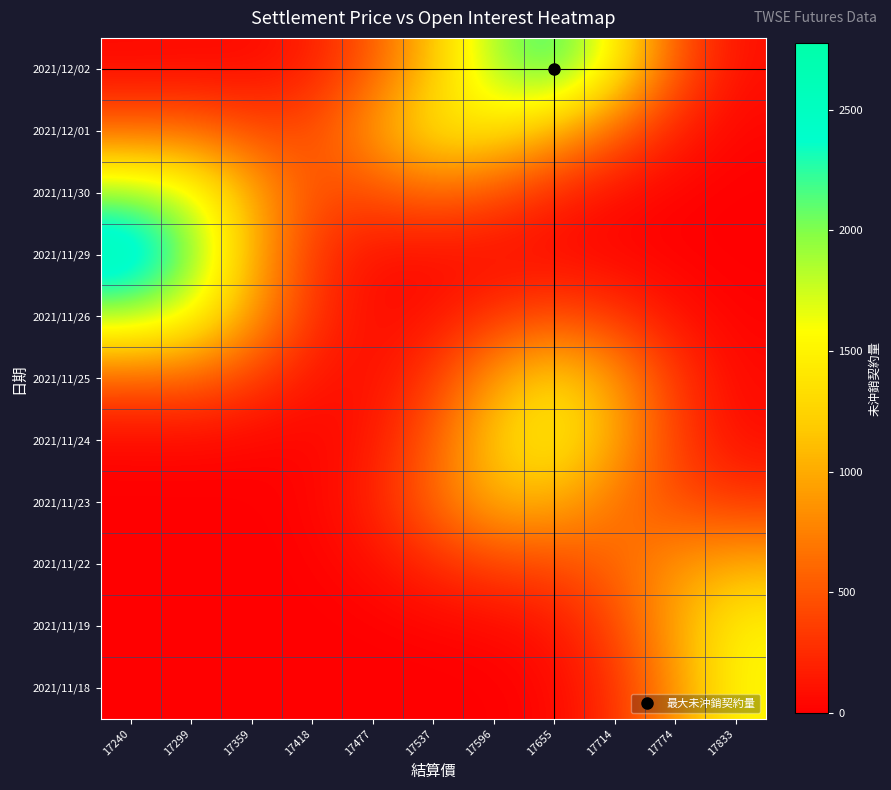

Reading left to right, list all the values displayed in this chart.

2021/12/02: 17240=51.4	17299=57.5	17359=64.9	17418=176.2	17477=533.1	17537=1139.6	17596=1905.5	17655=2229.6	17714=1493.2	17774=520.0	17833=99.3
2021/12/01: 17240=587.8	17299=604.1	17359=445.9	17418=447.0	17477=931.9	17537=1421.1	17596=1381.6	17655=1023.4	17714=559.1	17774=183.0	17833=34.3
2021/11/30: 17240=1980.3	17299=1723.9	17359=1023.2	17418=465.6	17477=458.9	17537=588.5	17596=447.0	17655=206.1	17714=70.6	17774=18.3	17833=3.2
2021/11/29: 17240=2774.5	17299=2067.3	17359=1030.3	17418=316.2	17477=88.9	17537=68.7	17596=67.5	17655=54.4	17714=31.2	17774=10.4	17833=2.0
2021/11/26: 17240=1876.3	17299=1608.2	17359=921.2	17418=298.7	17477=70.4	17537=115.9	17596=313.5	17655=442.1	17714=312.1	17774=110.2	17833=21.1
2021/11/25: 17240=537.9	17299=545.1	17359=354.7	17418=128.2	17477=85.0	17537=341.0	17596=929.4	17655=1292.7	17714=905.8	17774=318.8	17833=61.3
2021/11/24: 17240=45.5	17299=48.9	17359=34.4	17418=30.9	17477=139.6	17537=546.1	17596=1215.8	17655=1490.6	17714=984.3	17774=353.7	17833=86.4
2021/11/23: 17240=0.9	17299=1.1	17359=3.5	17418=33.7	17477=199.3	17537=618.6	17596=1036.6	17655=1005.3	17714=678.5	17774=439.7	17833=318.8
2021/11/22: 17240=0.0	17299=0.1	17359=1.3	17418=14.7	17477=84.4	17537=245.9	17596=384.9	17655=430.2	17714=600.3	17774=880.4	17833=1001.3
2021/11/19: 17240=0.0	17299=0.0	17359=0.1	17418=1.4	17477=8.0	17537=23.8	17596=47.0	17655=125.1	17714=413.9	17774=982.8	17833=1509.0
2021/11/18: 17240=0.0	17299=0.0	17359=0.0	17418=0.0	17477=0.2	17537=0.7	17596=5.3	17655=49.1	17714=276.9	17774=868.7	17833=1526.9